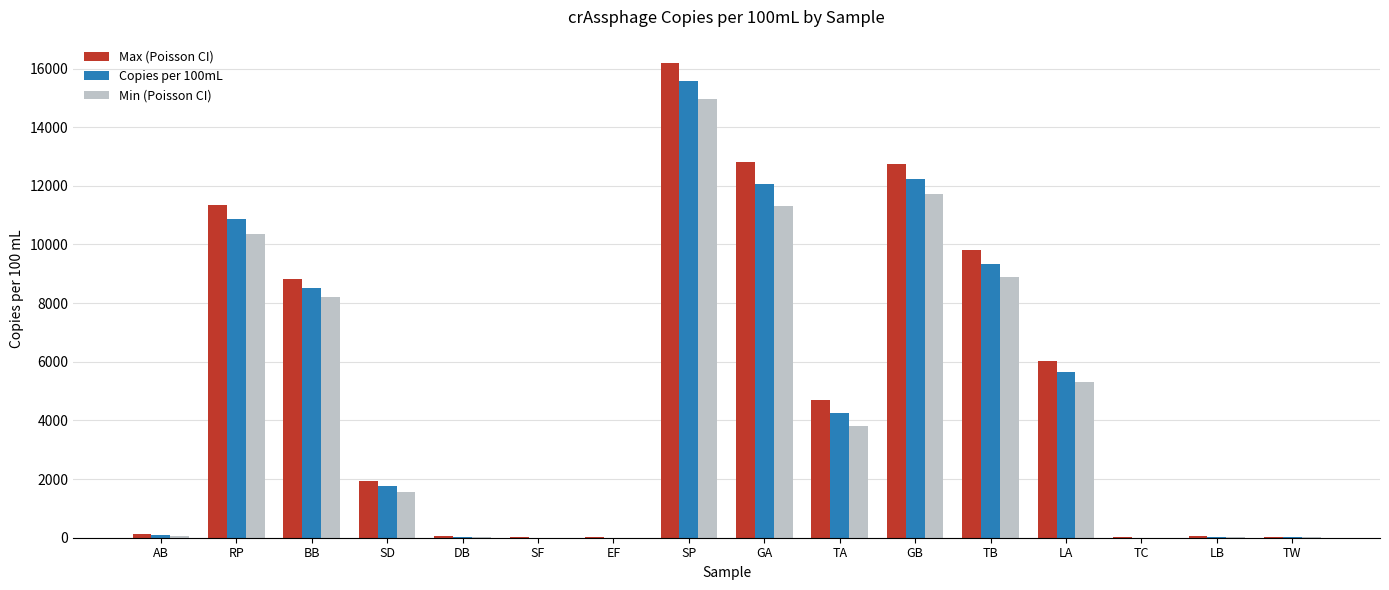

At which label does Max (Poisson CI) reach its peak?

SP